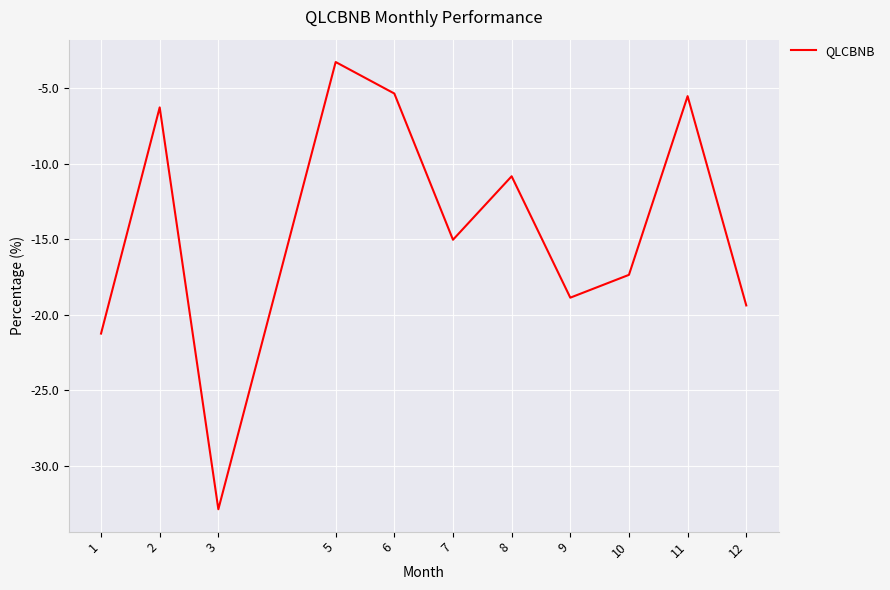

How many interior local valleys (lower than both neighbors) does the data have?

3